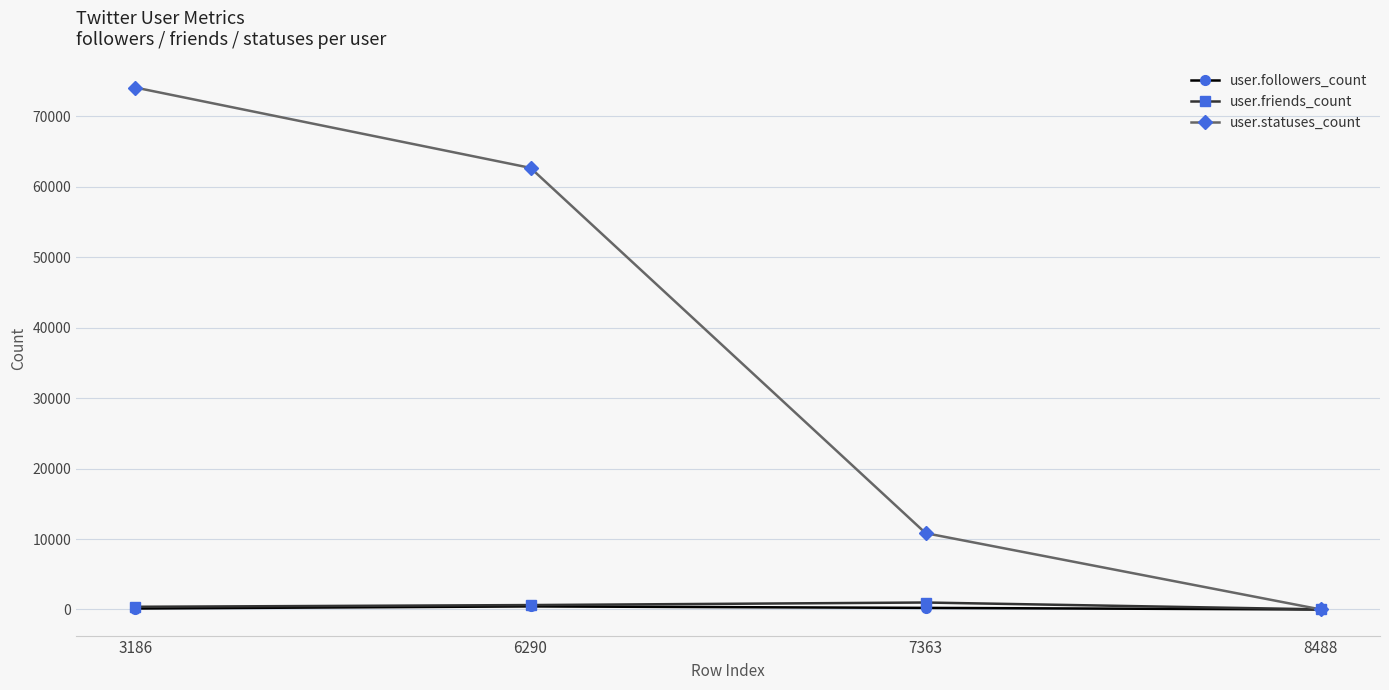

What is the value of the user.friends_count point at the 3rd from the left?

989